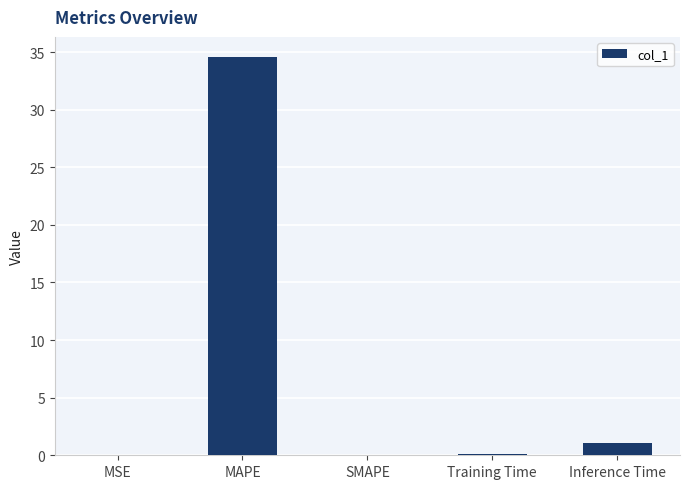

The value at Inference Time is 1.1. True or false?

True